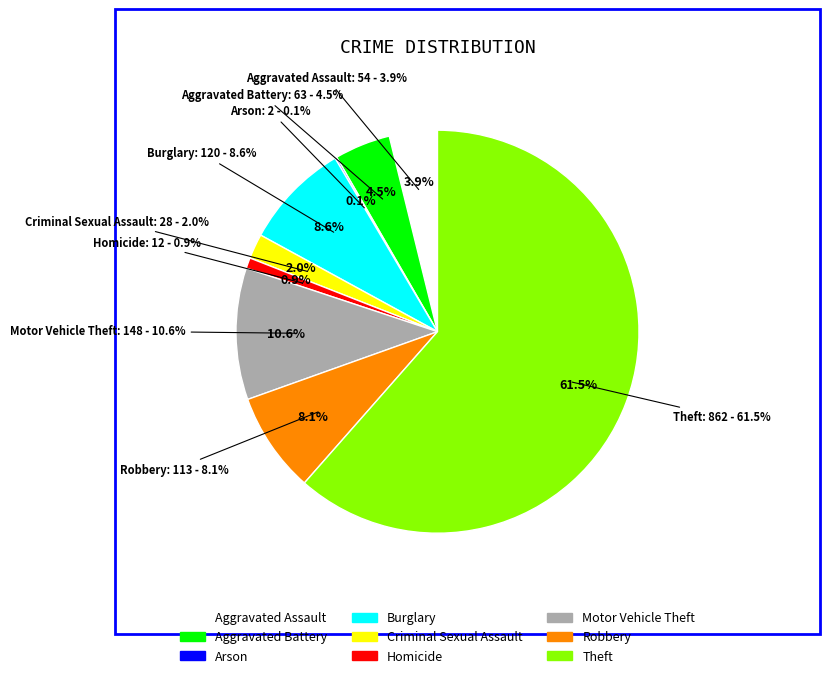

Rank the categories by value from highest to lowest.

Theft, Motor Vehicle Theft, Burglary, Robbery, Aggravated Battery, Aggravated Assault, Criminal Sexual Assault, Homicide, Arson